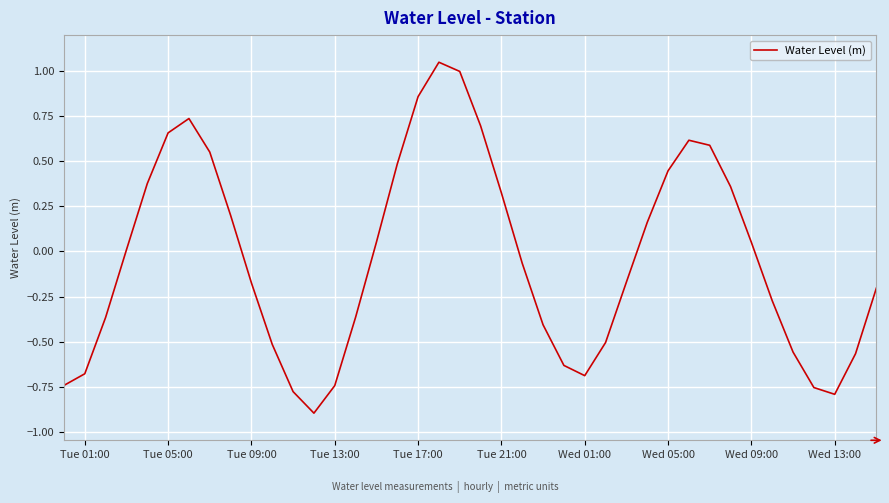

How many lines are shown in the chart?

1